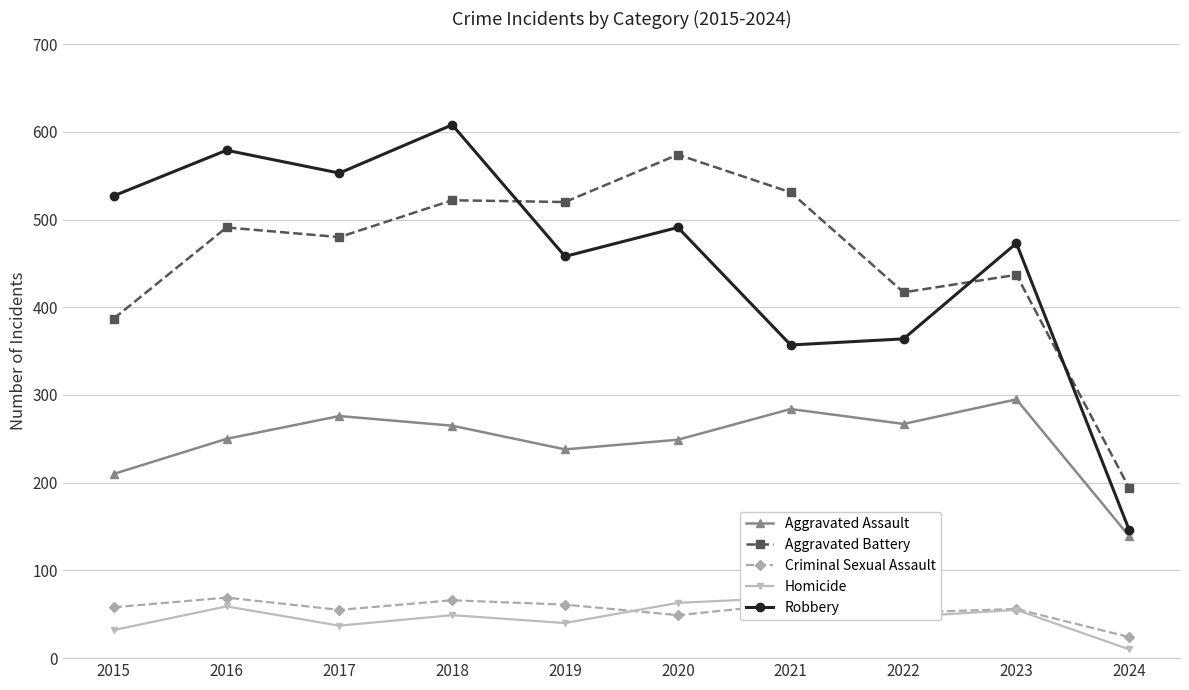

At which label is Robbery closest to 377?

2022